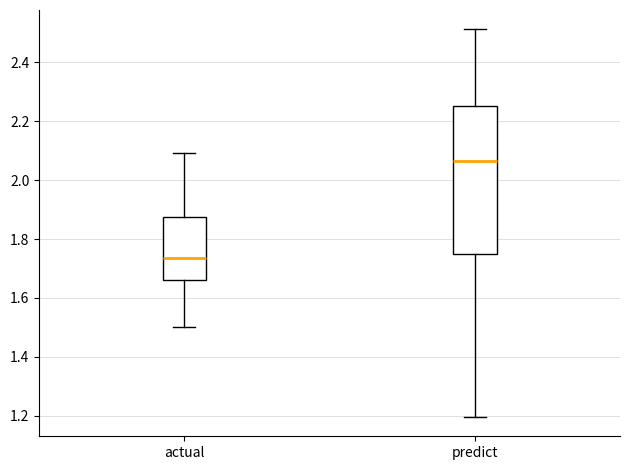

Reading left to right, read every box against the y-axis: the position of its median line, the range the box covers, and the ends of its whiskers. The values are not printed on the chart, so give them approximately, as read against the axis.

actual: median 1.74, box 1.66 to 1.88, whiskers 1.50 to 2.10
predict: median 2.06, box 1.74 to 2.26, whiskers 1.20 to 2.52